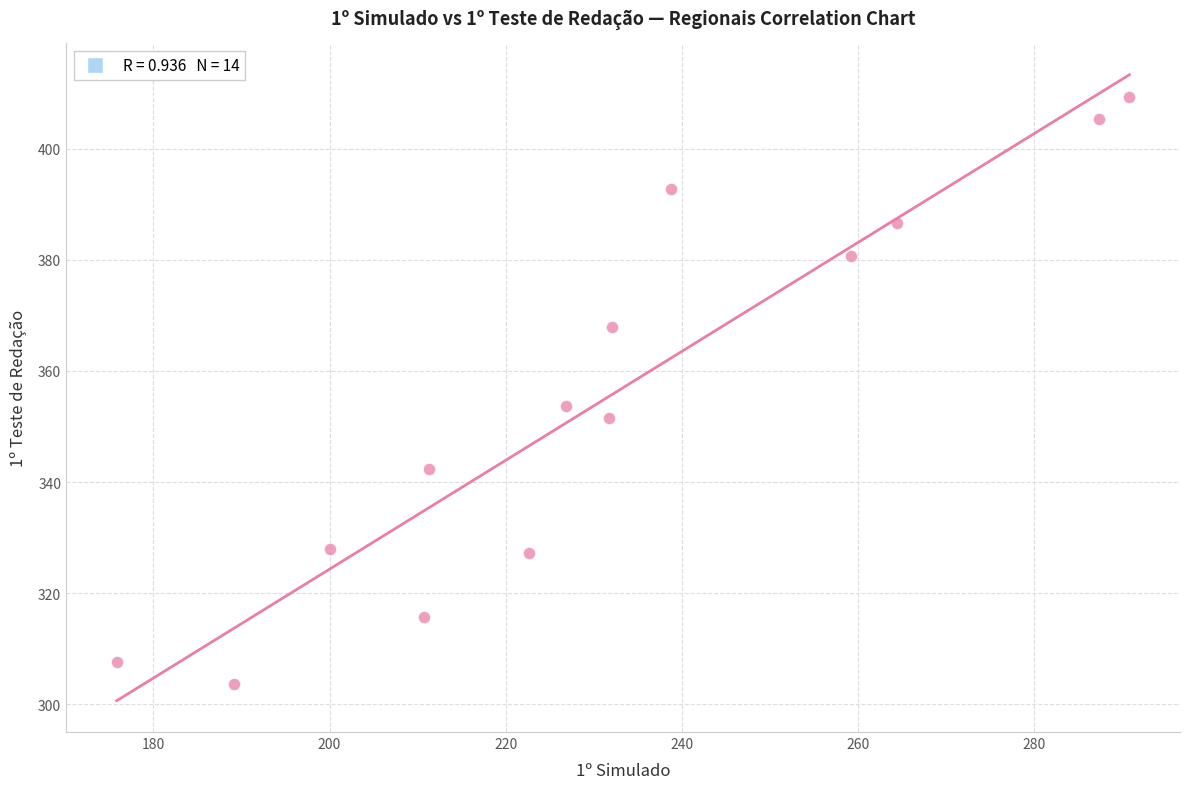

What is the range of Y values (max minus min)?

105.8